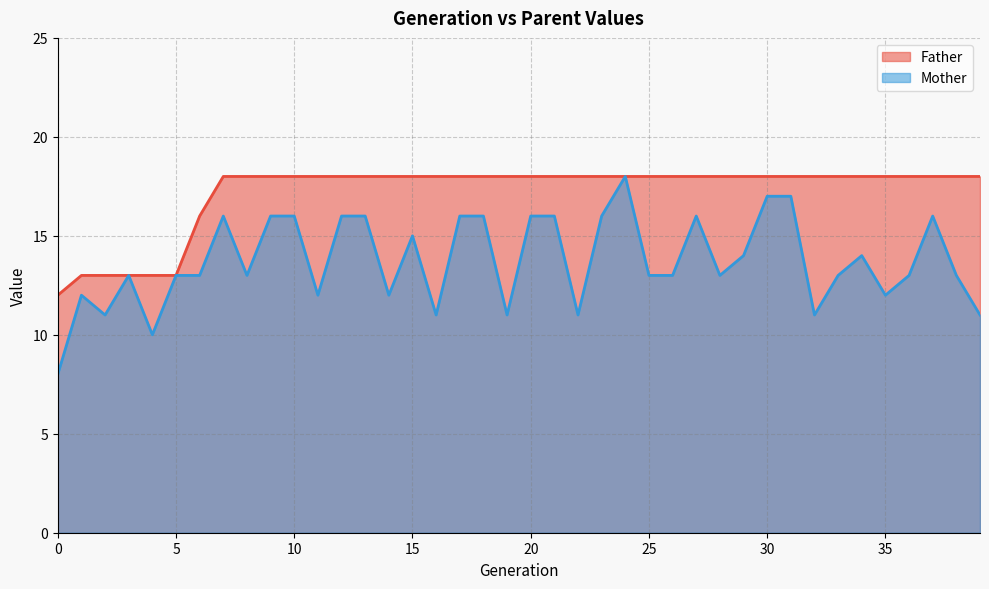

Where does the Mother series first go above 13?

7